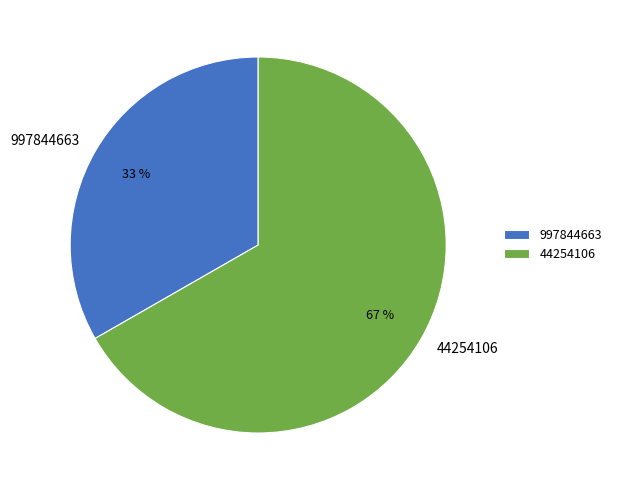

Is it true that 997844663 is 19% of the pie?

False